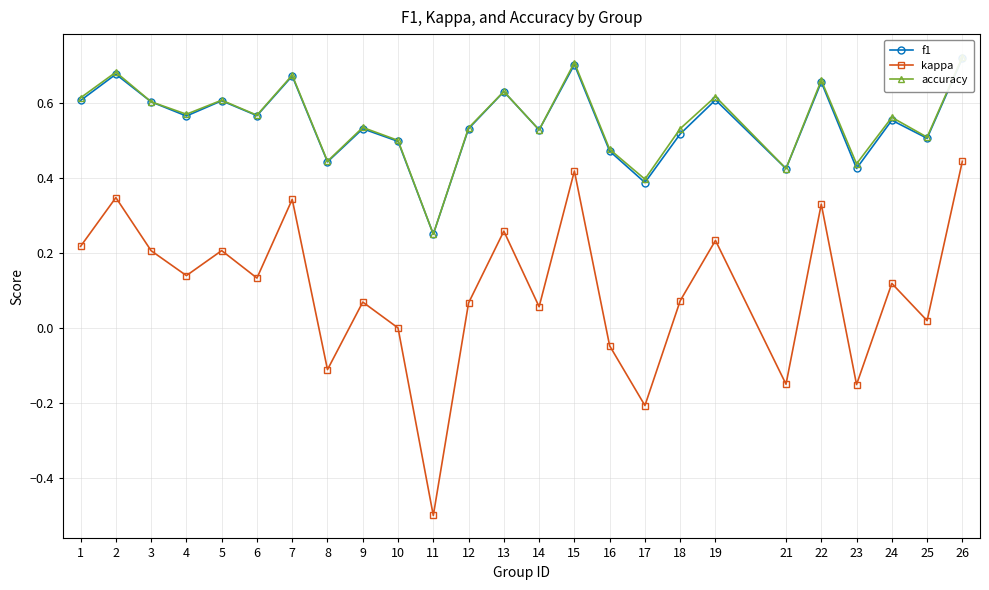

True or false: accuracy has a value of 0.4 at 21.

True